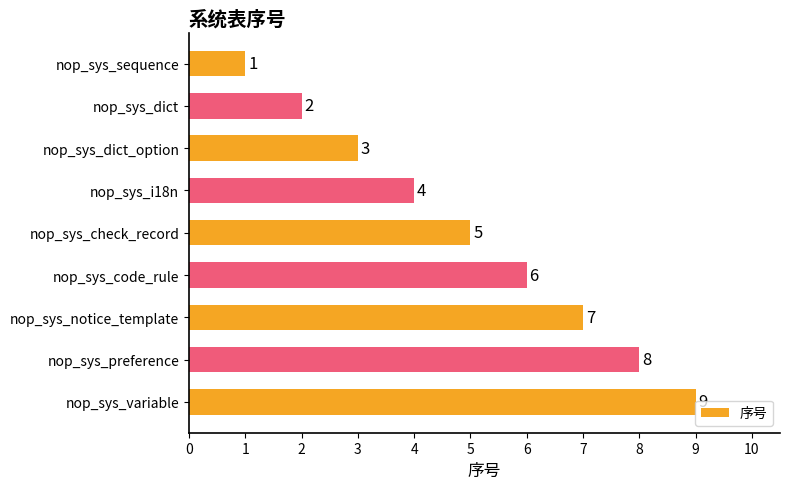

What is the change in value from nop_sys_i18n to nop_sys_code_rule?

+2